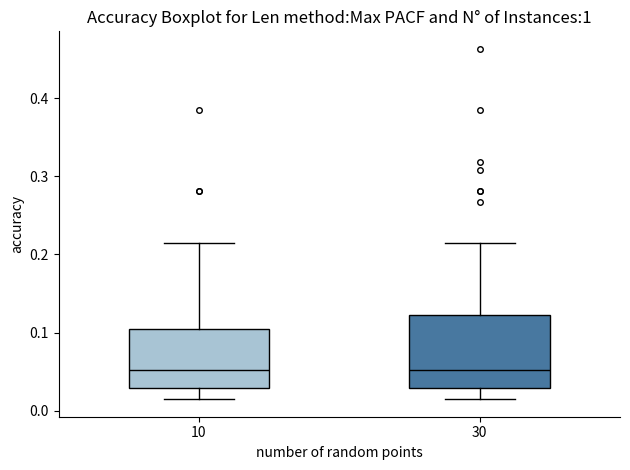

Reading left to right, transcribe this box plot: for each box, give where its median line is, the range the box spans, and where its two whiskers end, as read against the y-axis. The values are not printed on the chart, so give them approximately, as read against the axis.

10: median 0.05, box 0.03 to 0.10, whiskers 0.01 to 0.21
30: median 0.05, box 0.03 to 0.12, whiskers 0.01 to 0.21